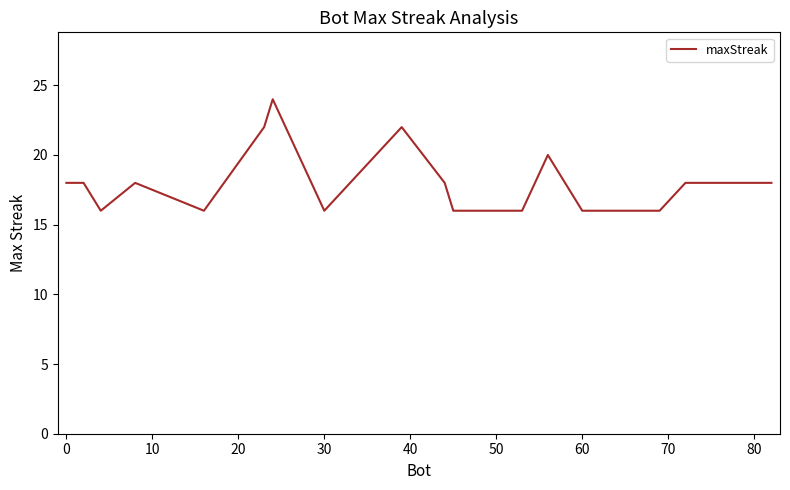

True or false: the data has more than 1 interior local peaks.

True